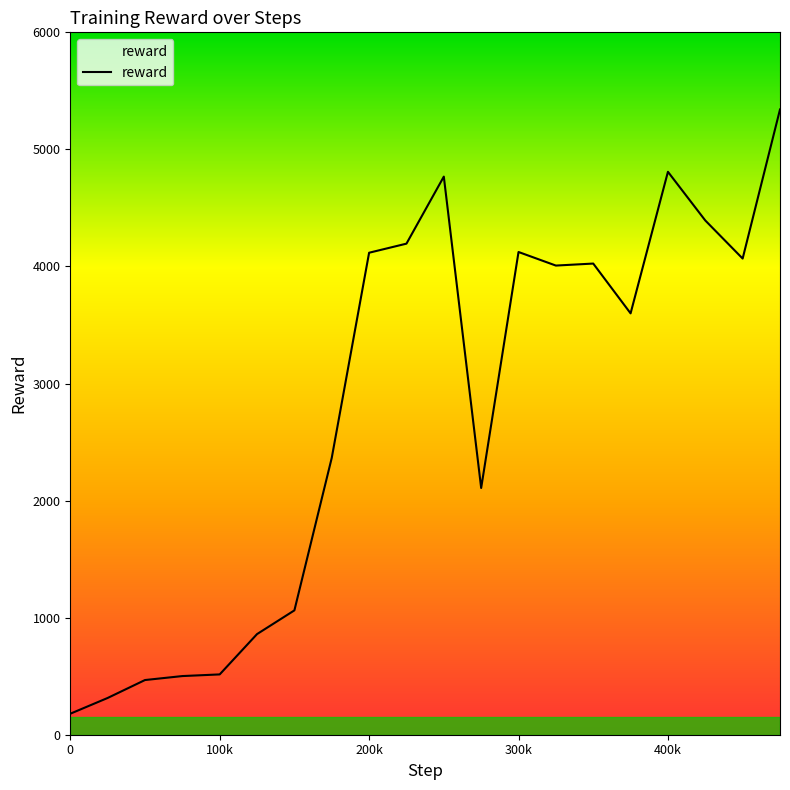

What is the difference between the maximum and minimum values?

5161.7